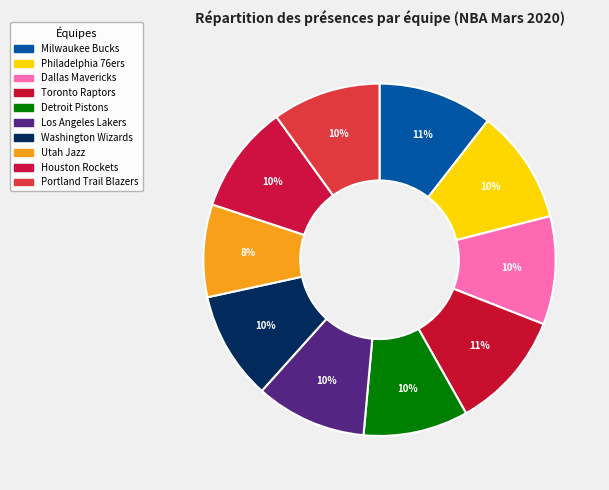

The Toronto Raptors slice represents 1% of the pie. True or false?

False